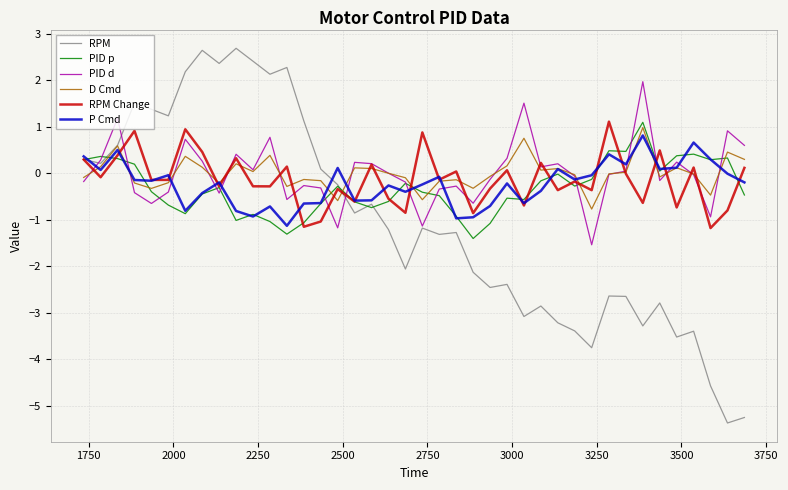

In PID p, how many points are higher than both neighbors (excluding endpoints)?

11